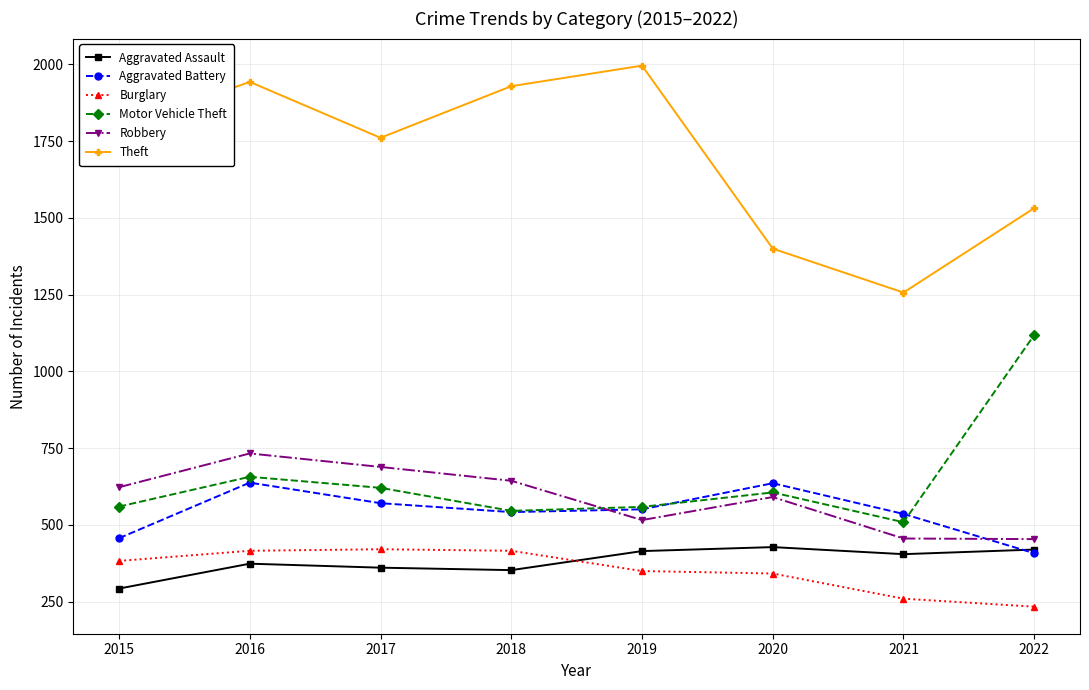

What is the approximate value of Robbery at 2016, to the nearest 10?

730